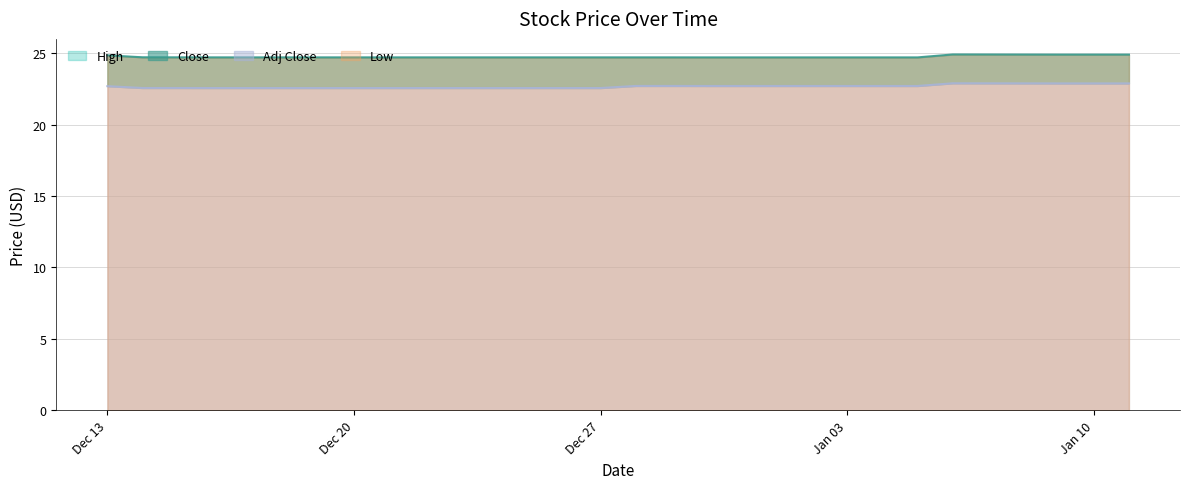

Which series has the widest spread of values?

Adj Close